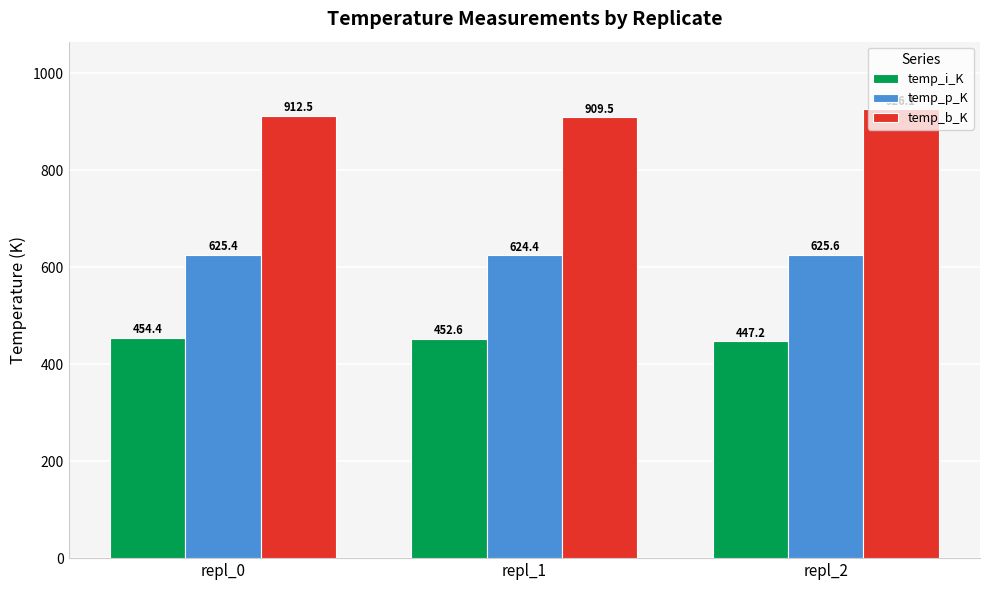

The value of temp_b_K at repl_2 is 926.1. True or false?

True